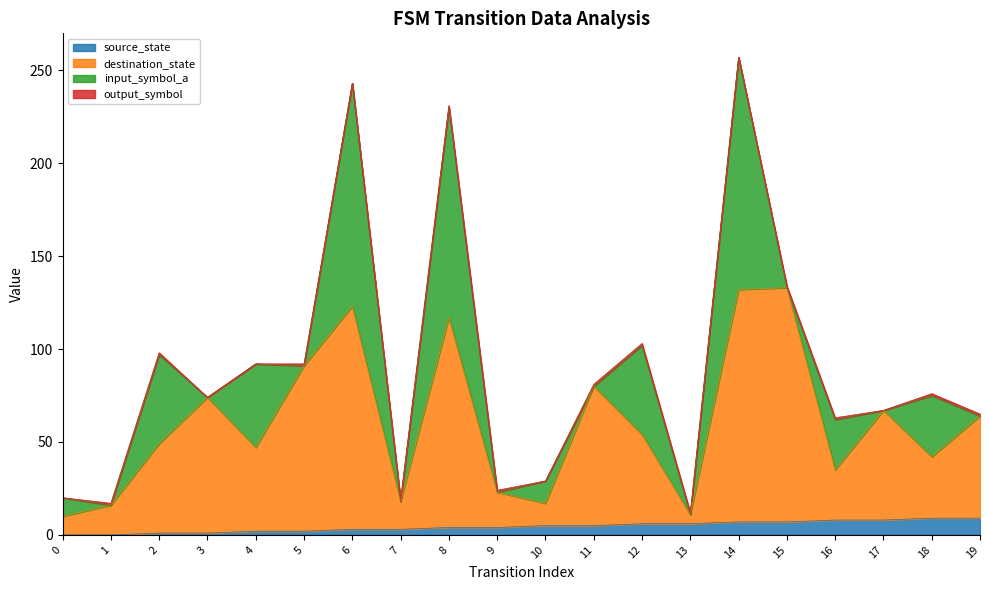

Does the chart display data point markers on the line(s)?

No